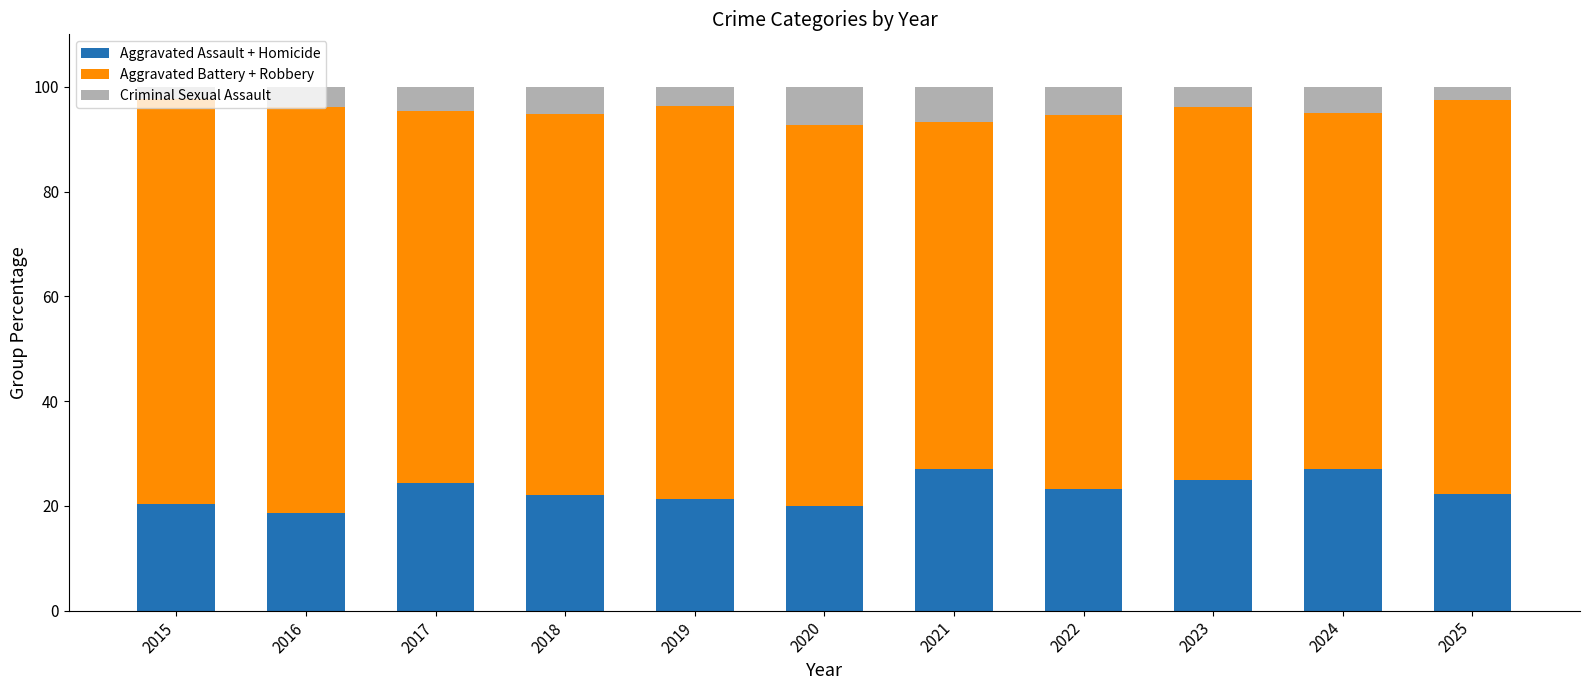

Is it true that Aggravated Assault + Homicide equals 5.0 at 2022?

False